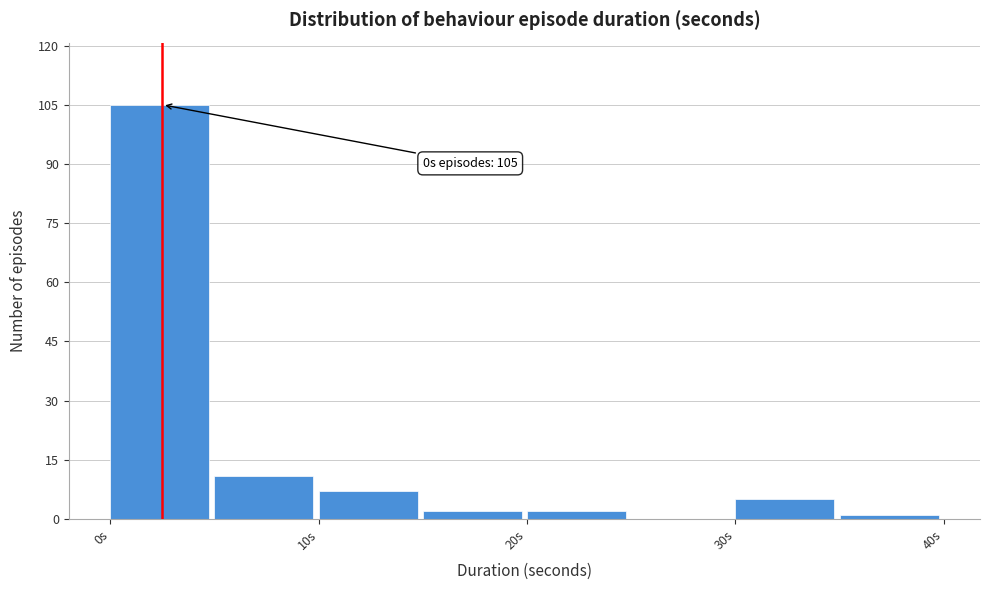

Over which range of the x-axis is the bar tallest?

0 to 5